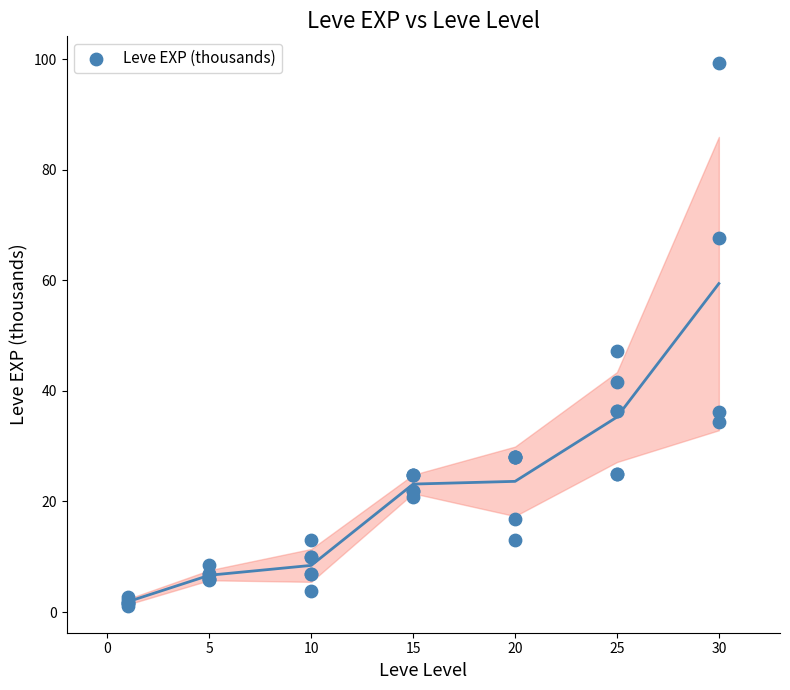

What Y value in the scatter plot is closest to 50?

47.2